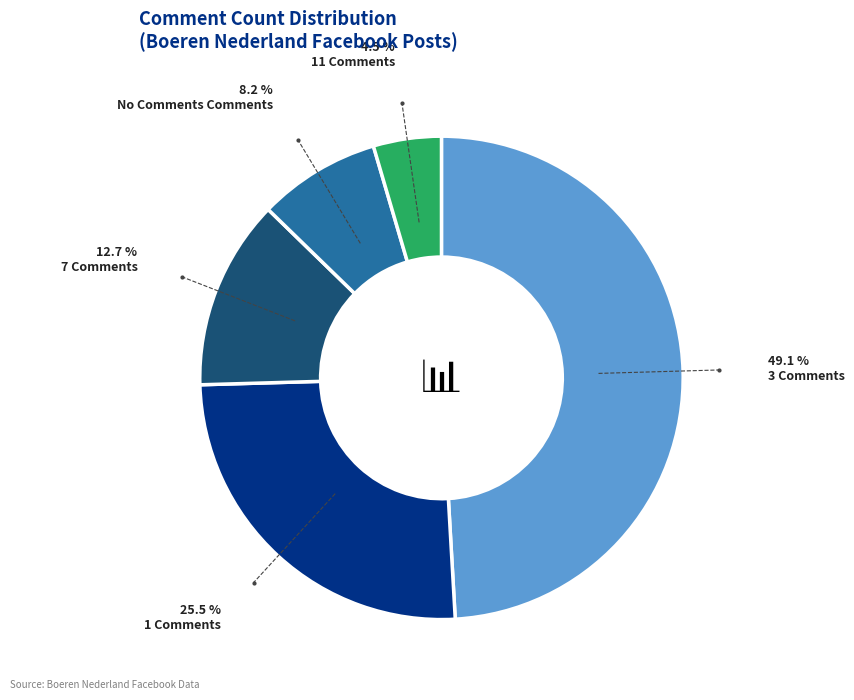

What is the largest slice in the pie chart?

3 Comments